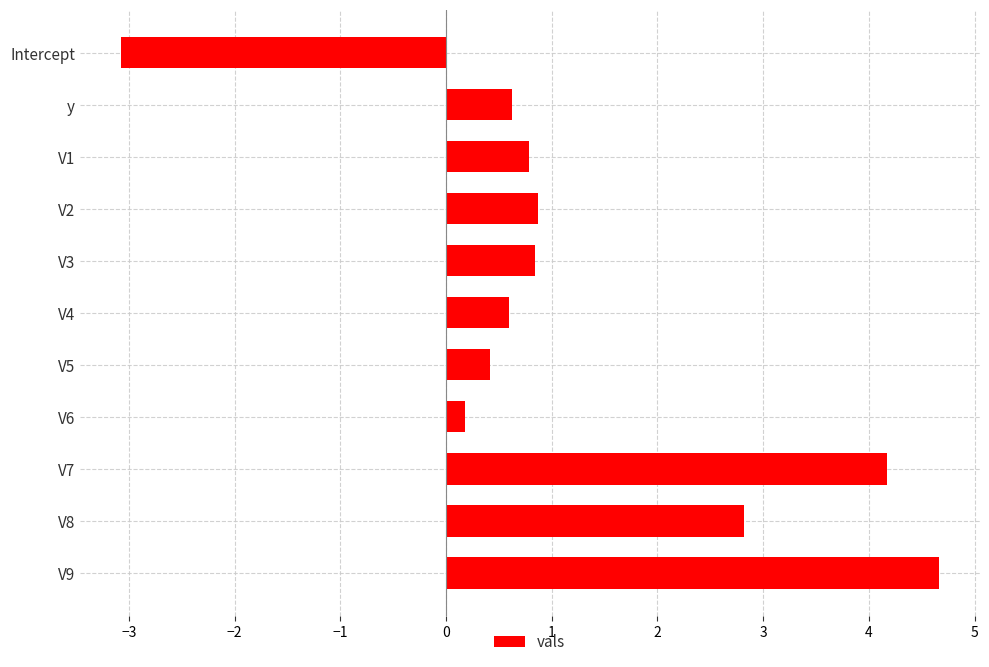

How many values exceed 0?

10